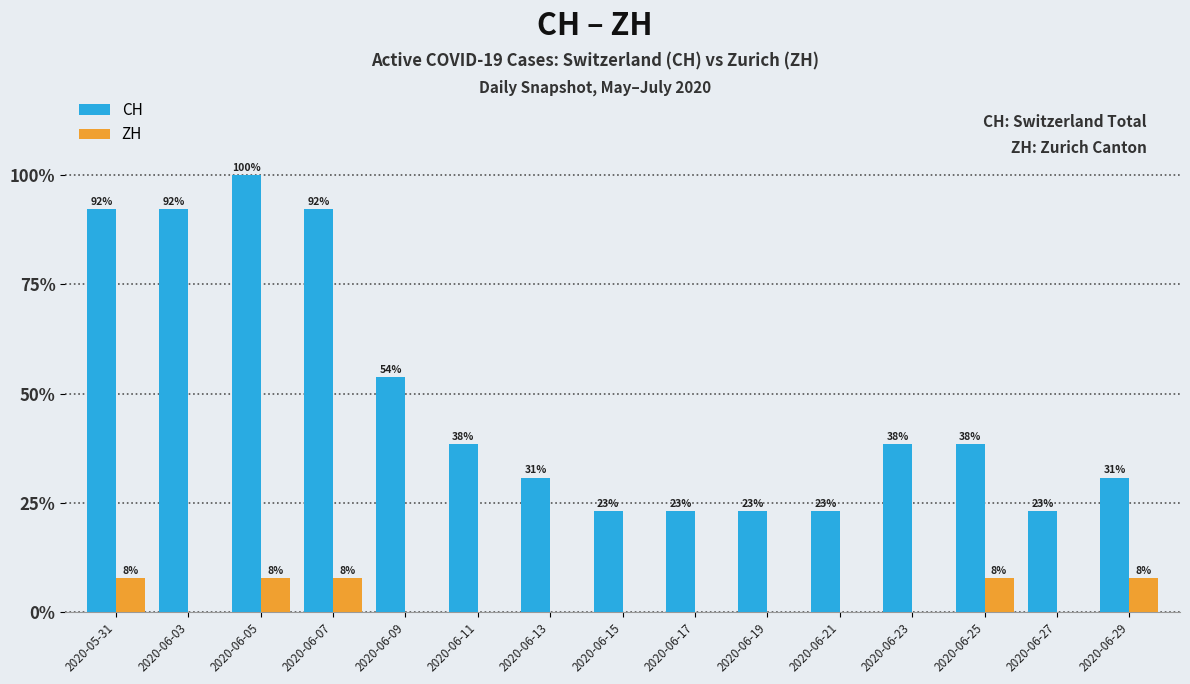

What are all the series names shown in the legend?

CH, ZH